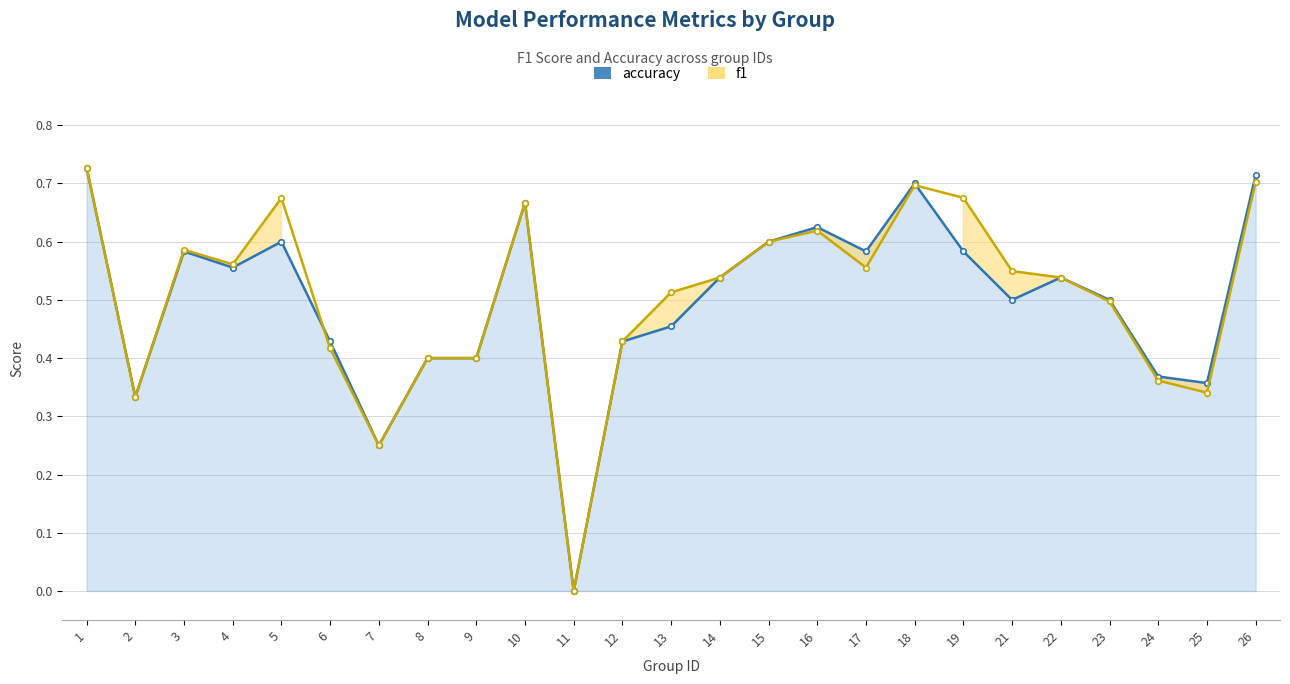

How many data points does each series have?

25